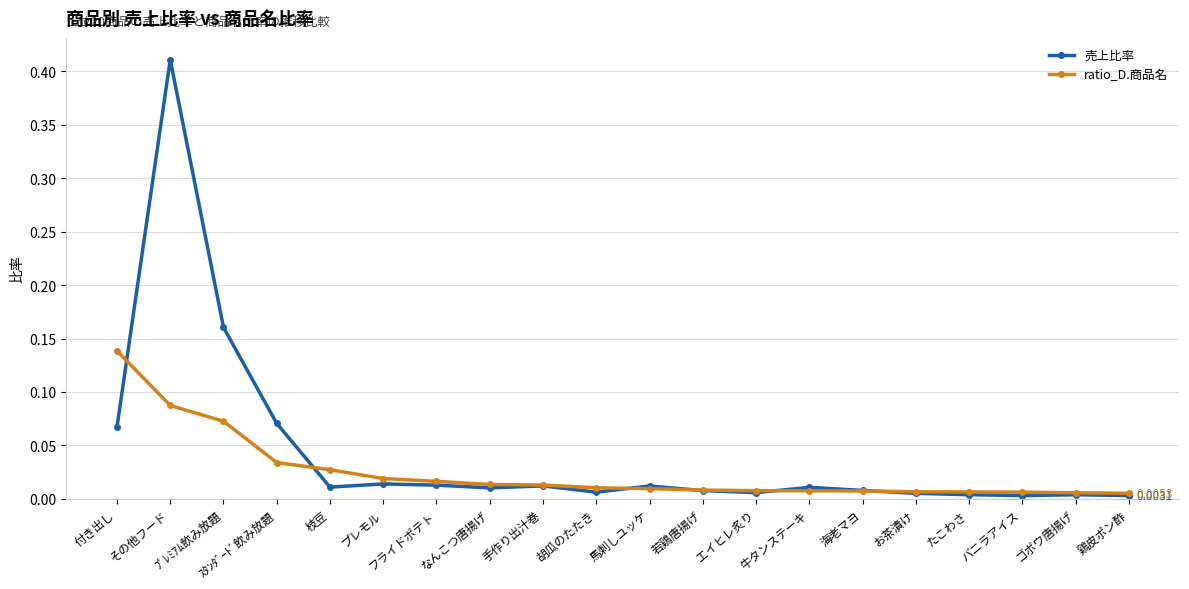

What are all the series names shown in the legend?

売上比率, ratio_D.商品名